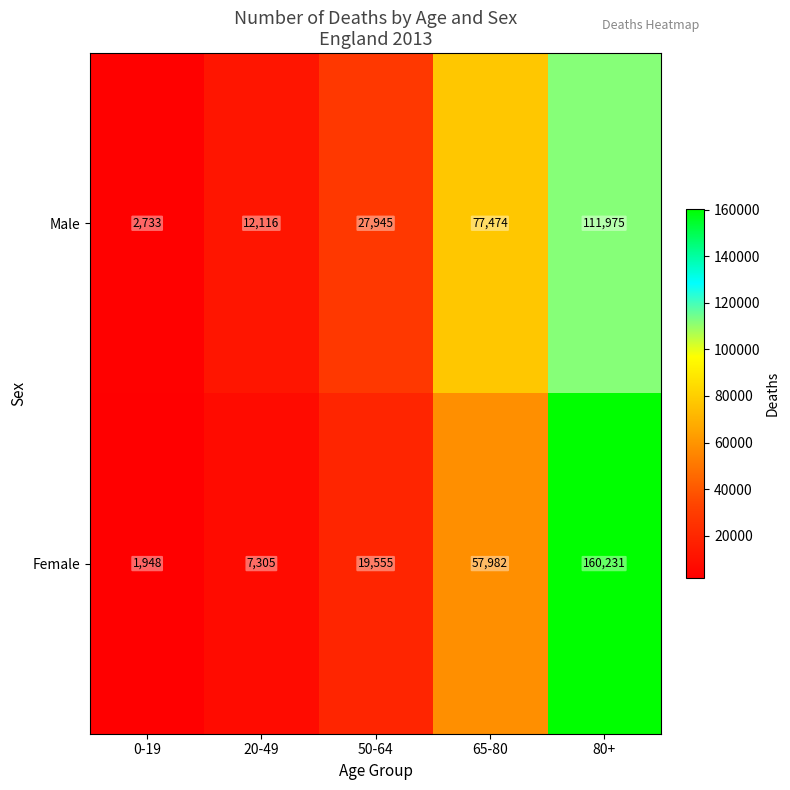

At 80+, list the series in order from largest to smallest.

Female, Male